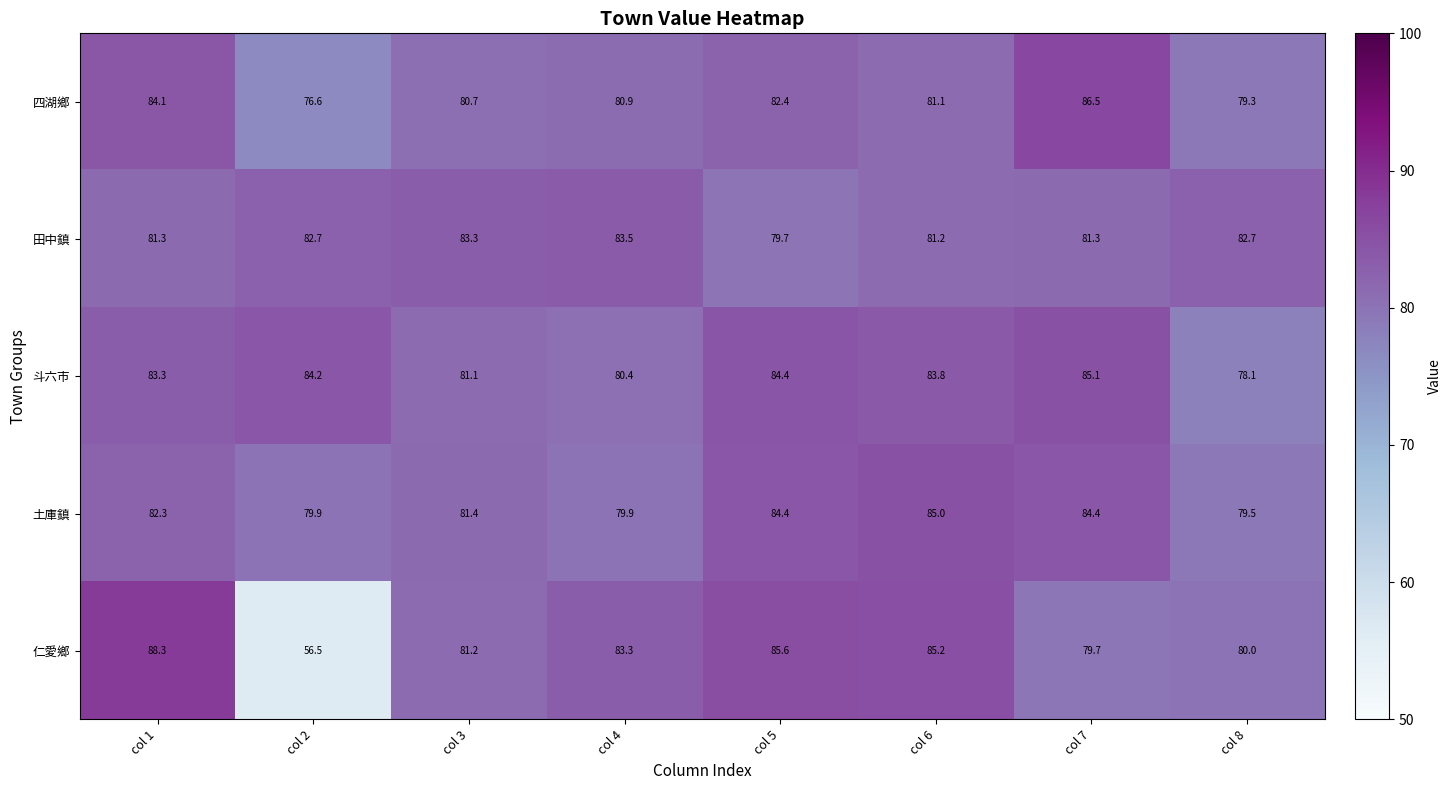

The value of 田中鎮 at col 1 is 130.4. True or false?

False